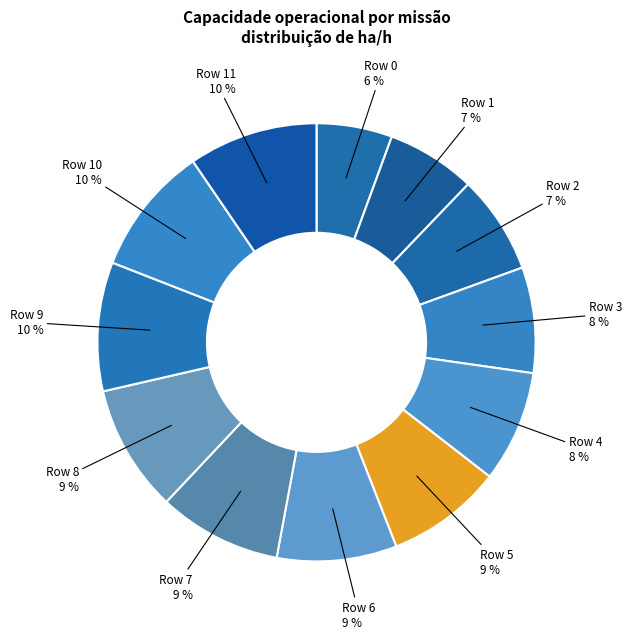

What is the smallest slice in the pie chart?

Row 0